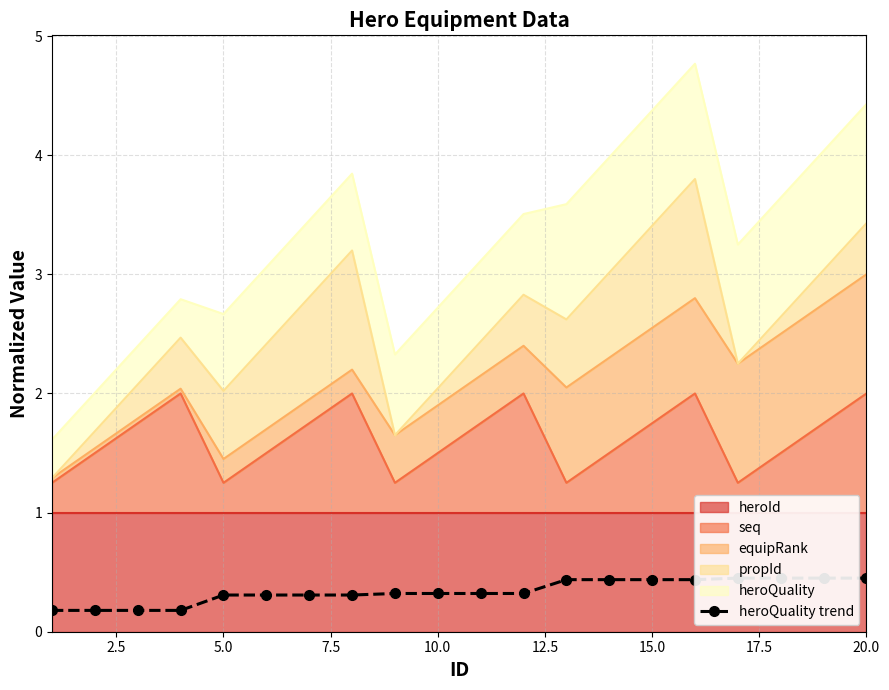

True or false: seq has a value of 1.8 at 15.0.

True